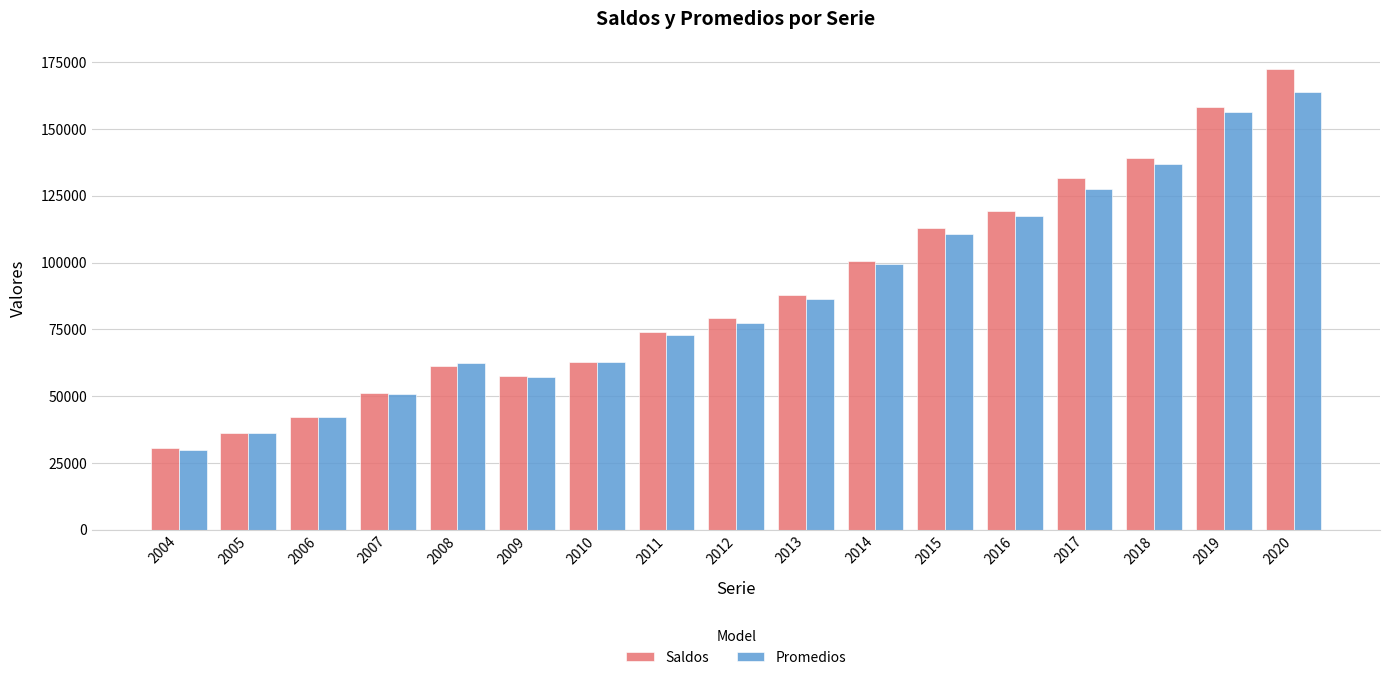

How many series are shown in this chart?

2